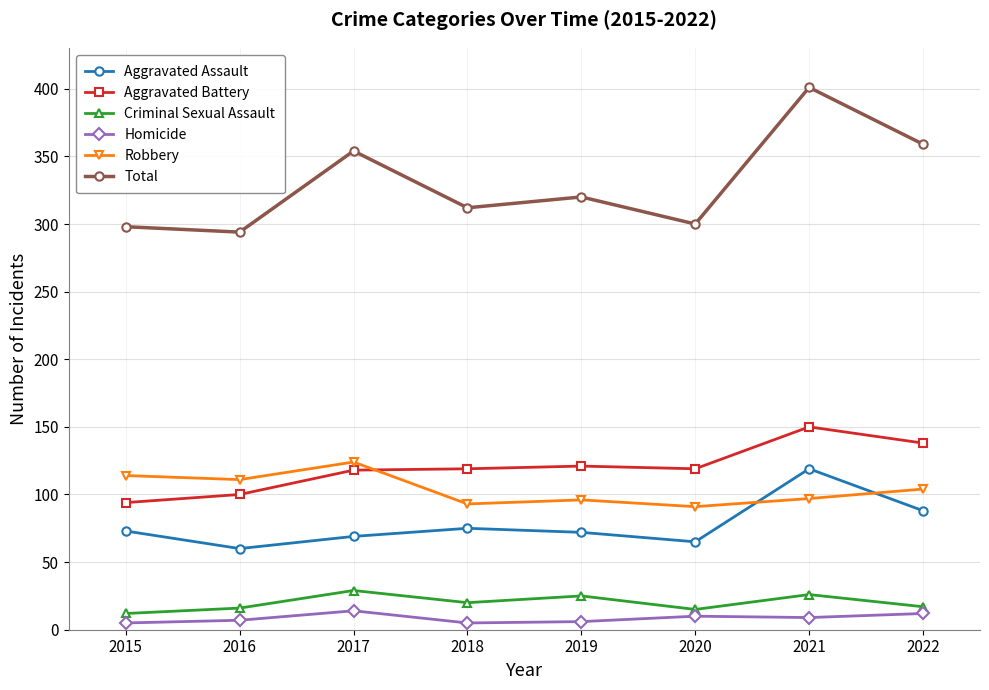

At which category does Aggravated Assault reach its first local valley?

2016